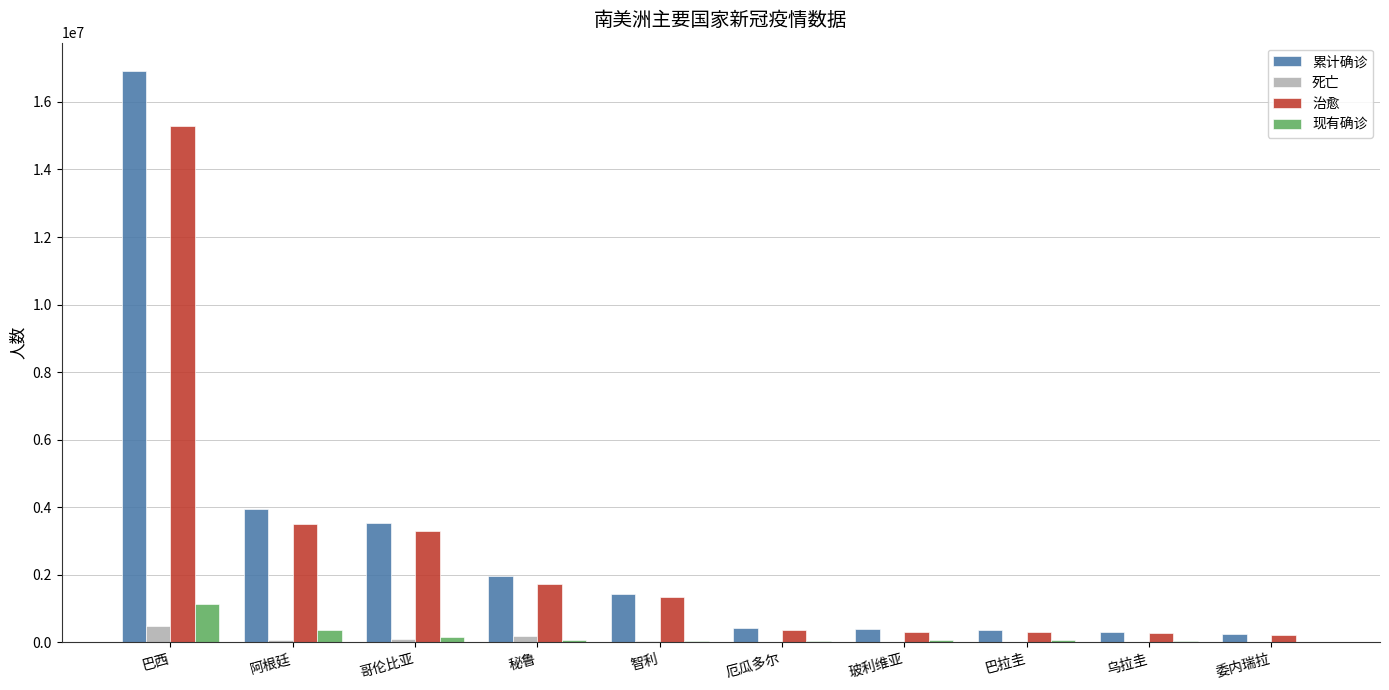

Is the value of 治愈 at 哥伦比亚 greater than the value of 现有确诊 at 阿根廷?

Yes